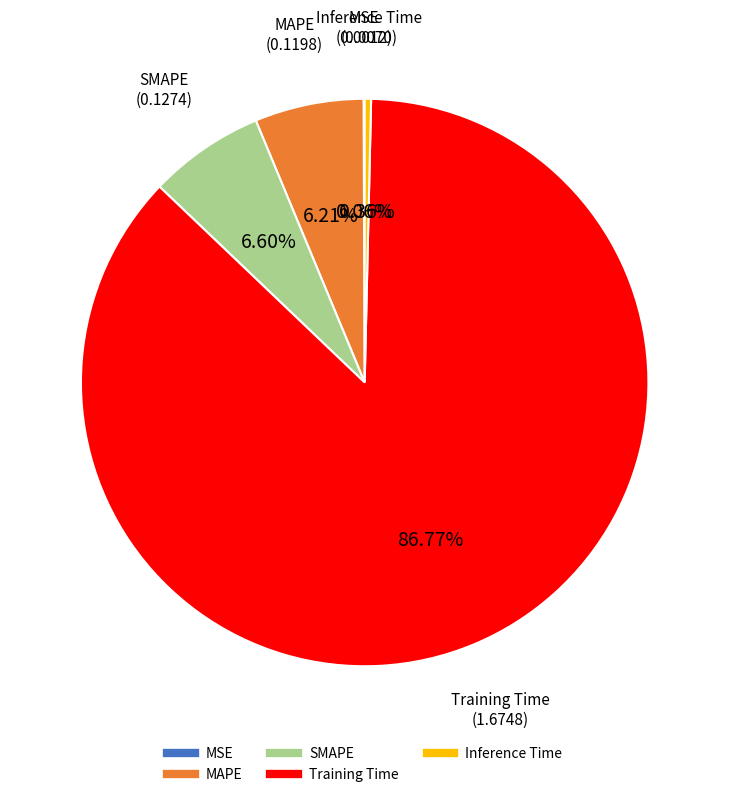

To the nearest percent, what is the difference between the largest and smallest slice percentages?

87%